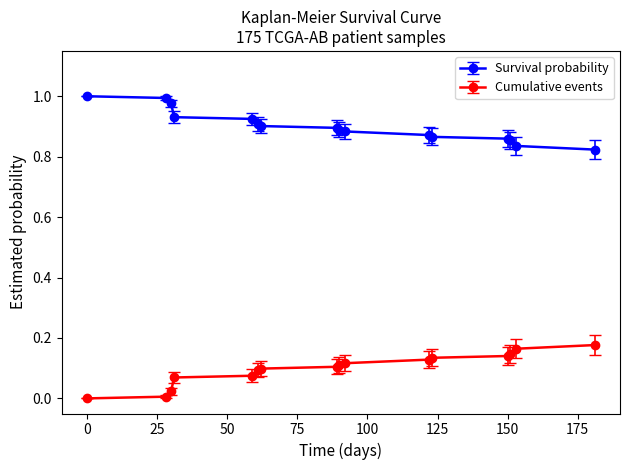

Rank the series by their average value, from highest to lowest.

Survival probability, Cumulative events